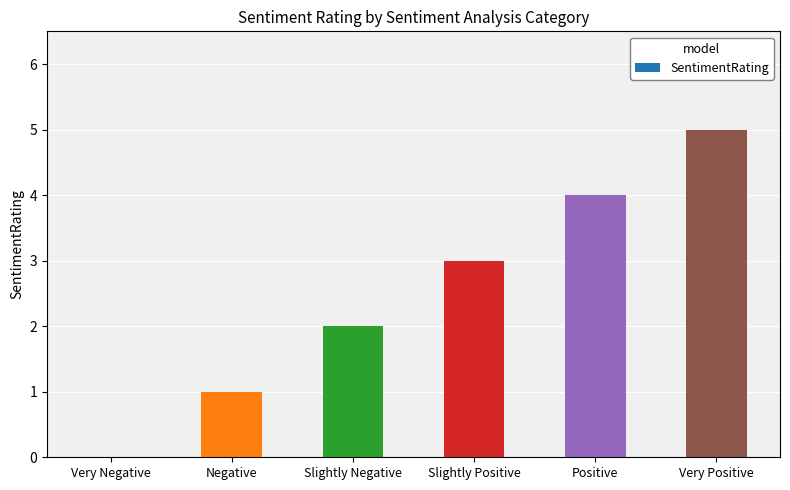

What is the greatest value displayed?

5